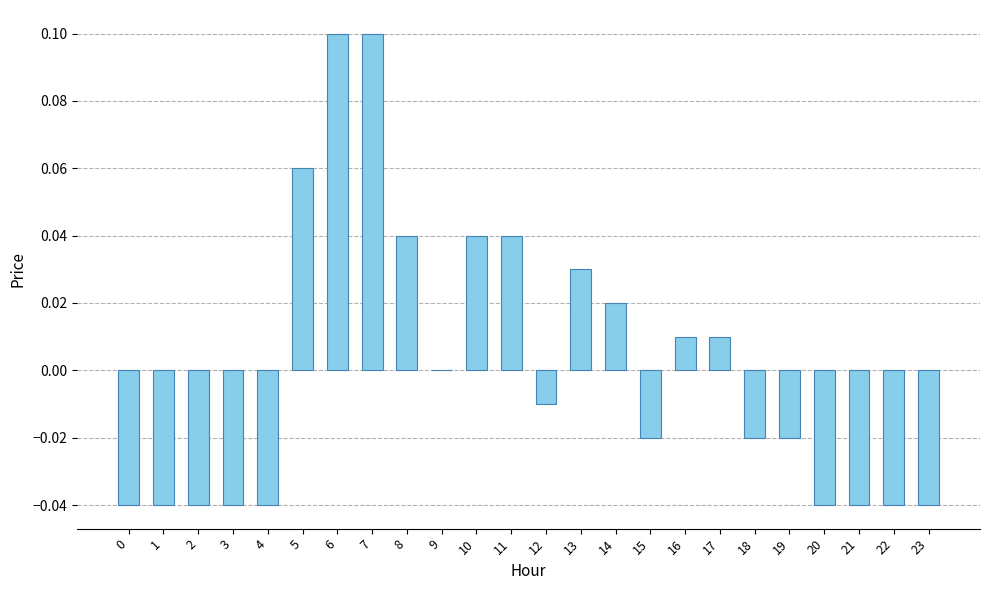

The chart shows a value of -0.0 at 22. True or false?

True